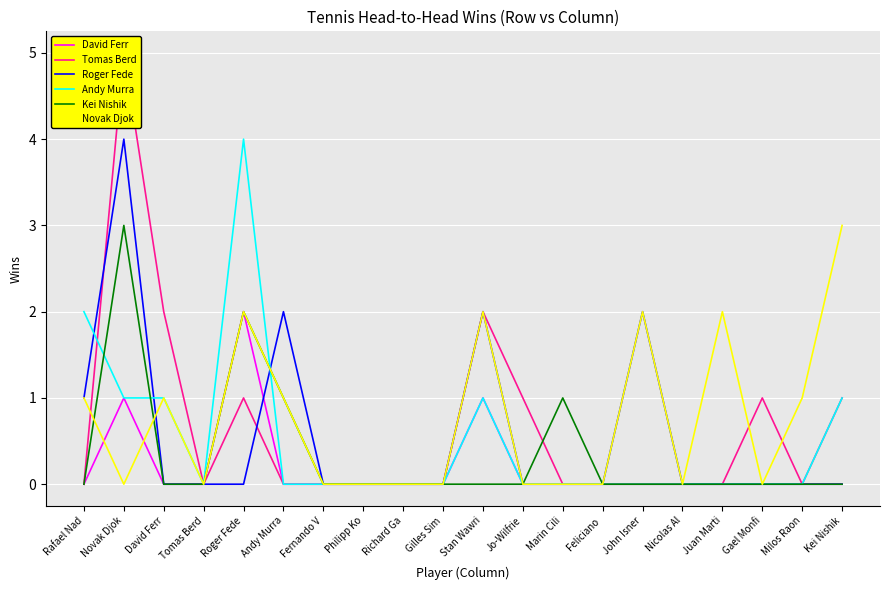

What is the value of the Novak Djok point at the 11th from the left?

2